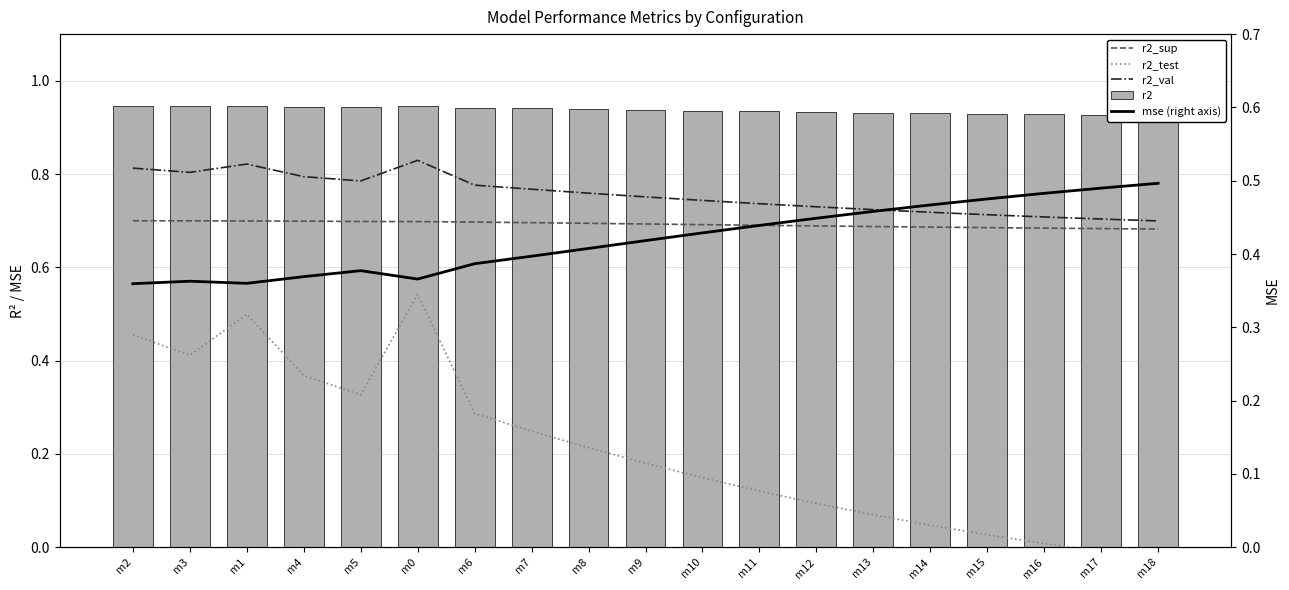

What position from the left is m2?

1